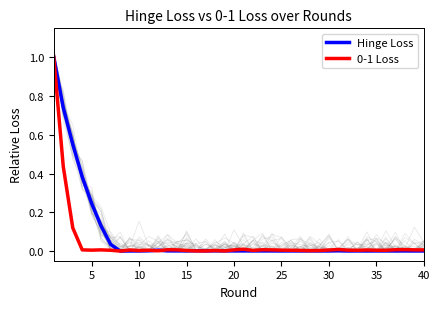

What is the highest value of the Hinge Loss series?

1.0